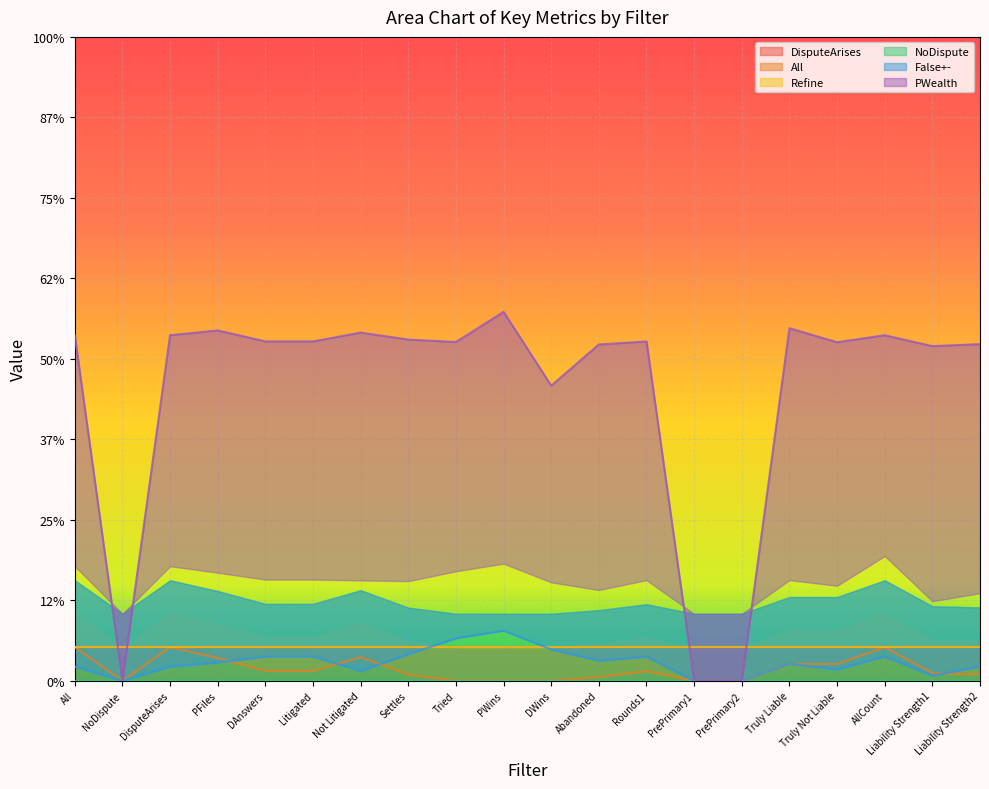

Which series has the largest range (max minus min)?

PWealth